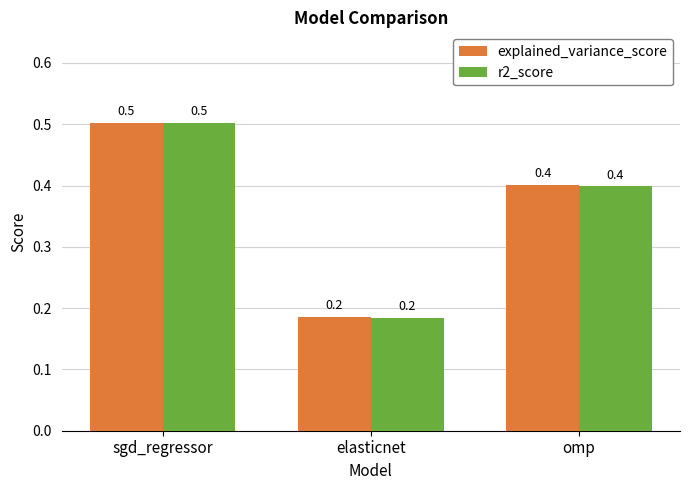

List the labels in order of explained_variance_score value, smallest first.

elasticnet, omp, sgd_regressor